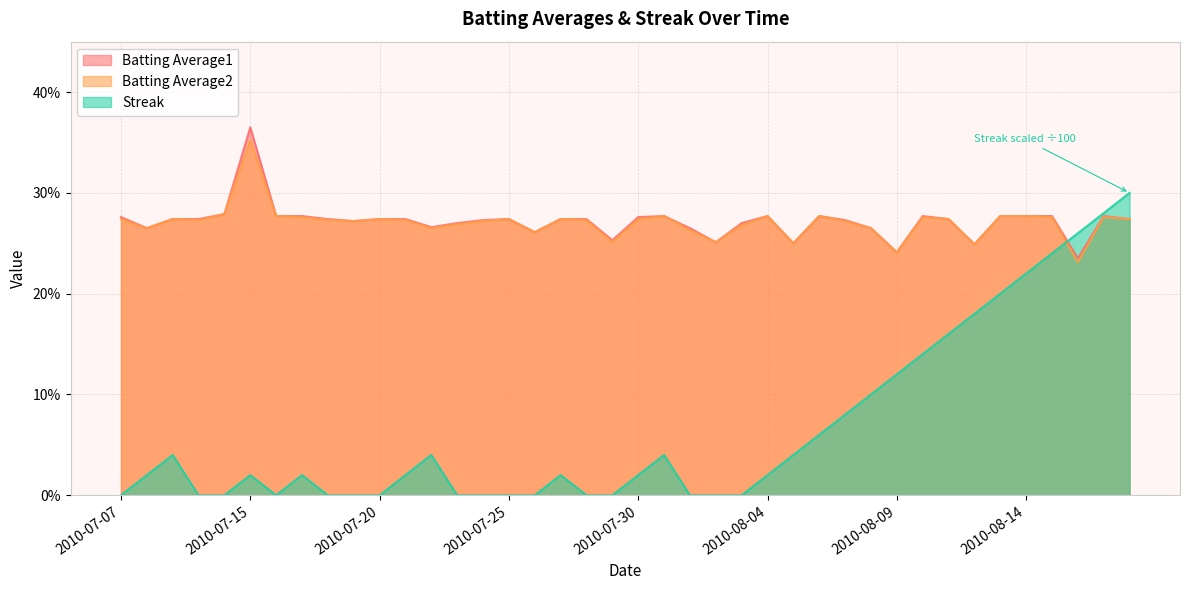

What is the sum of the Batting Average2 values at 2010-08-01 and 2010-08-08?

0.5